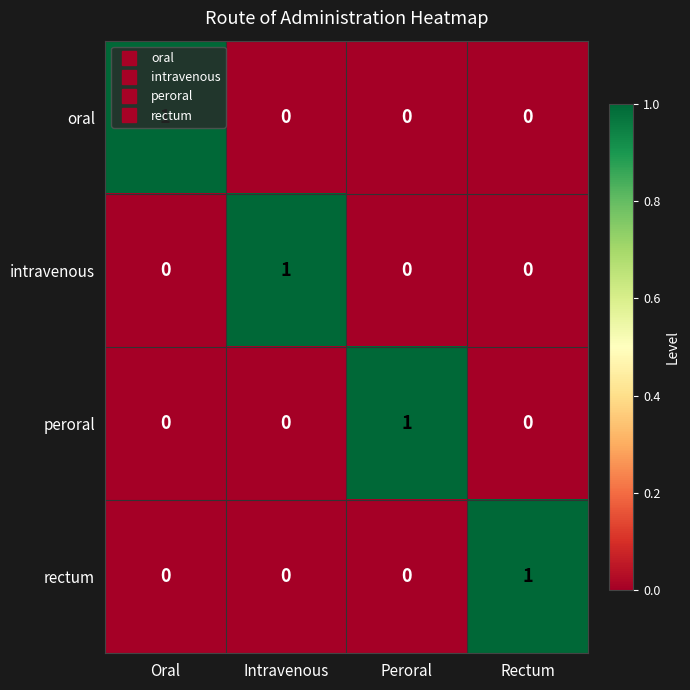

True or false: rectum has a value of 1 at Peroral.

False